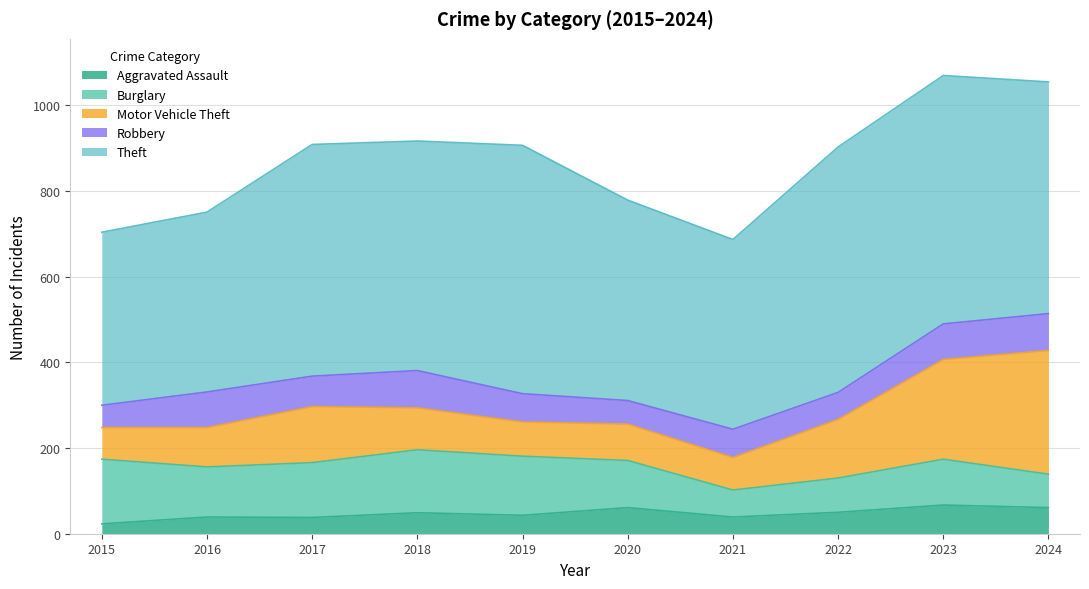

How many distinct data groups are displayed?

5